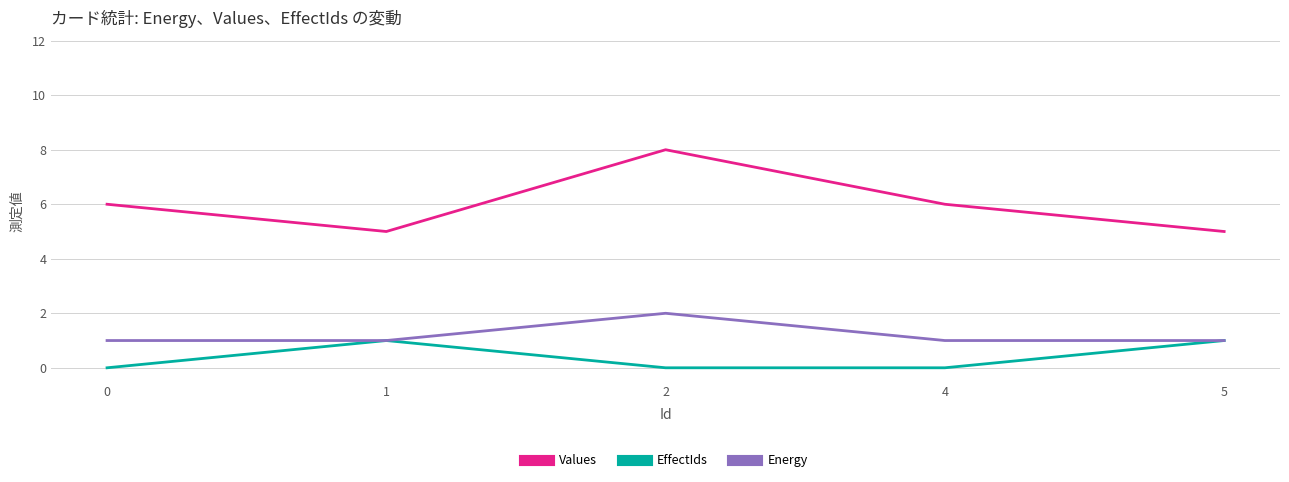

What value does the Values series have at 4?

6